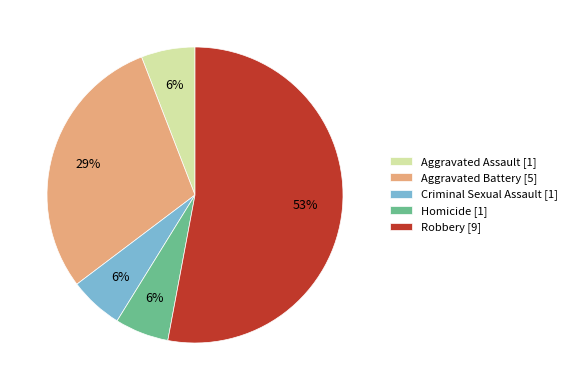

Which slice represents more than half of the pie?

Robbery